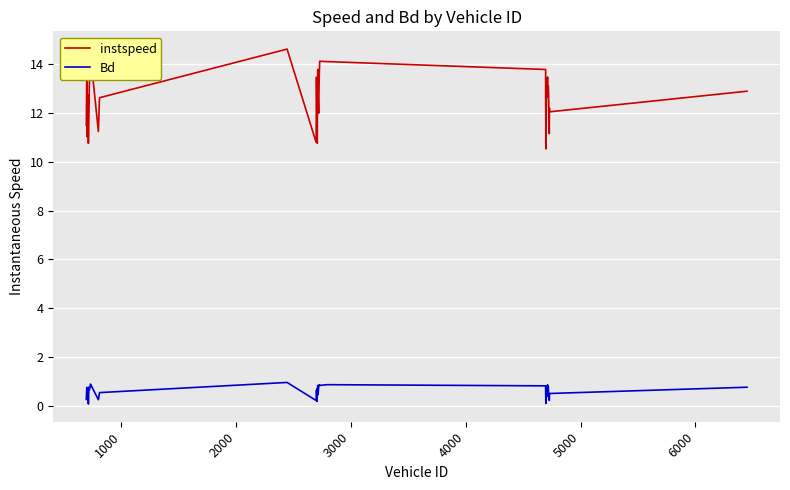

True or false: instspeed and Bd intersect in this chart.

False